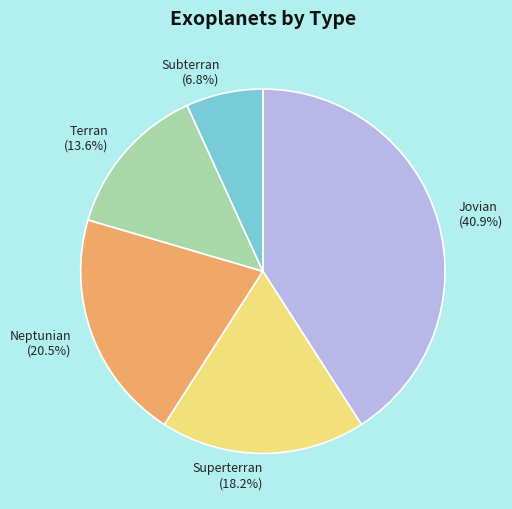

To the nearest percent, what portion does Superterran represent?

18%